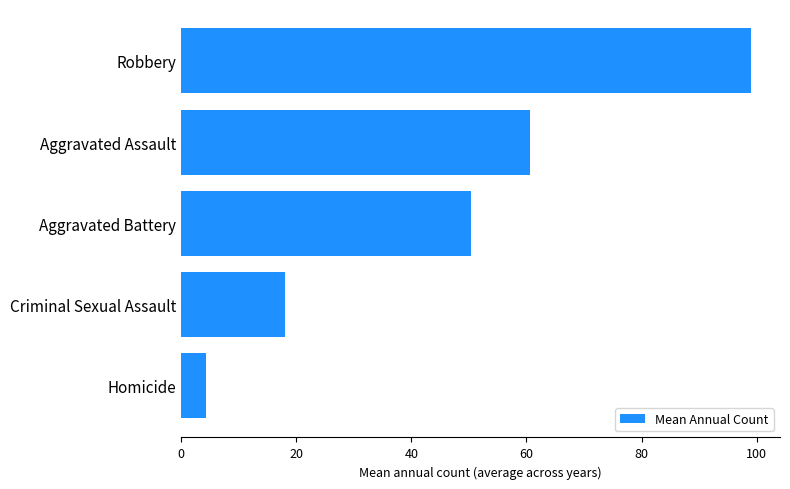

Rank the categories by value from lowest to highest.

Homicide, Criminal Sexual Assault, Aggravated Battery, Aggravated Assault, Robbery